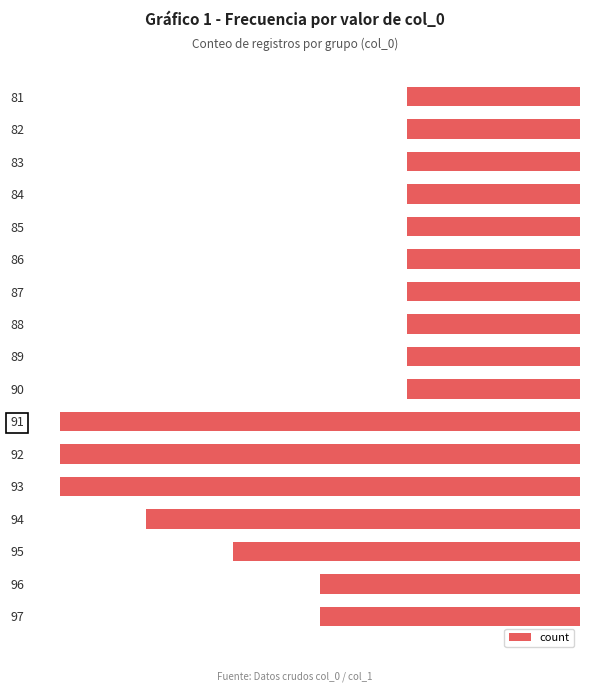

Between 95 and 92, which is larger?

95